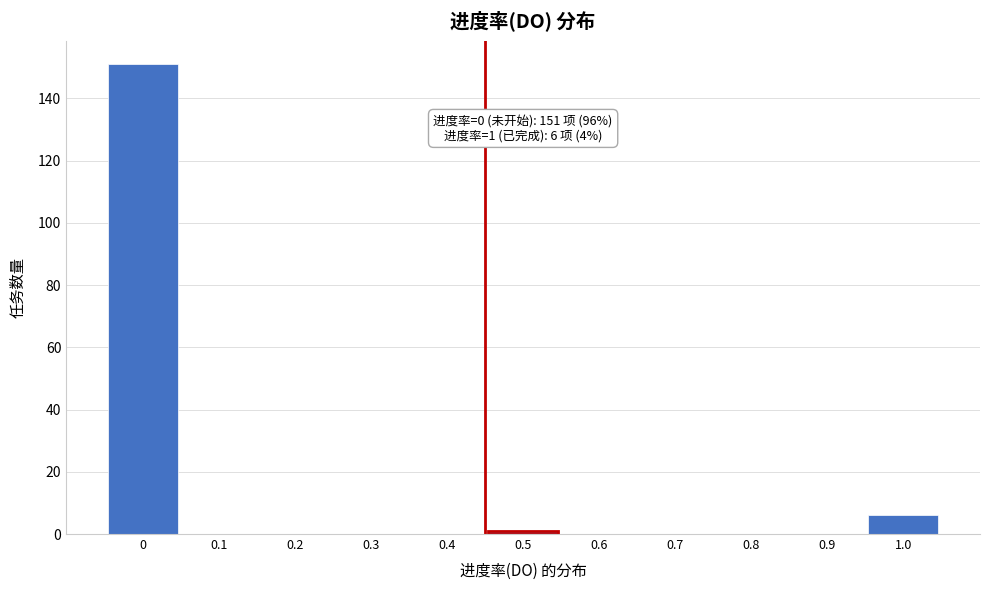

Reading right to left, transcribe all the data shown in this chart.

1.0=6	0.9=0	0.8=0	0.7=0	0.6=0	0.5=1	0.4=0	0.3=0	0.2=0	0.1=0	0=151